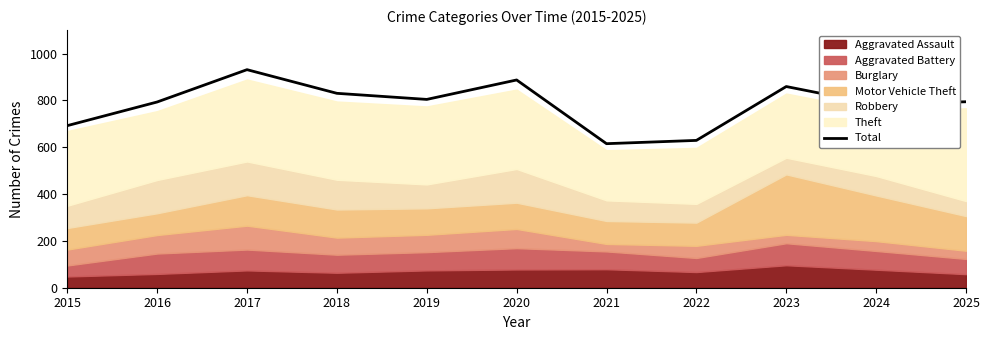

Reading left to right, list all the values displayed in this chart.

692	793	931	830	804	887	615	629	859	783	794